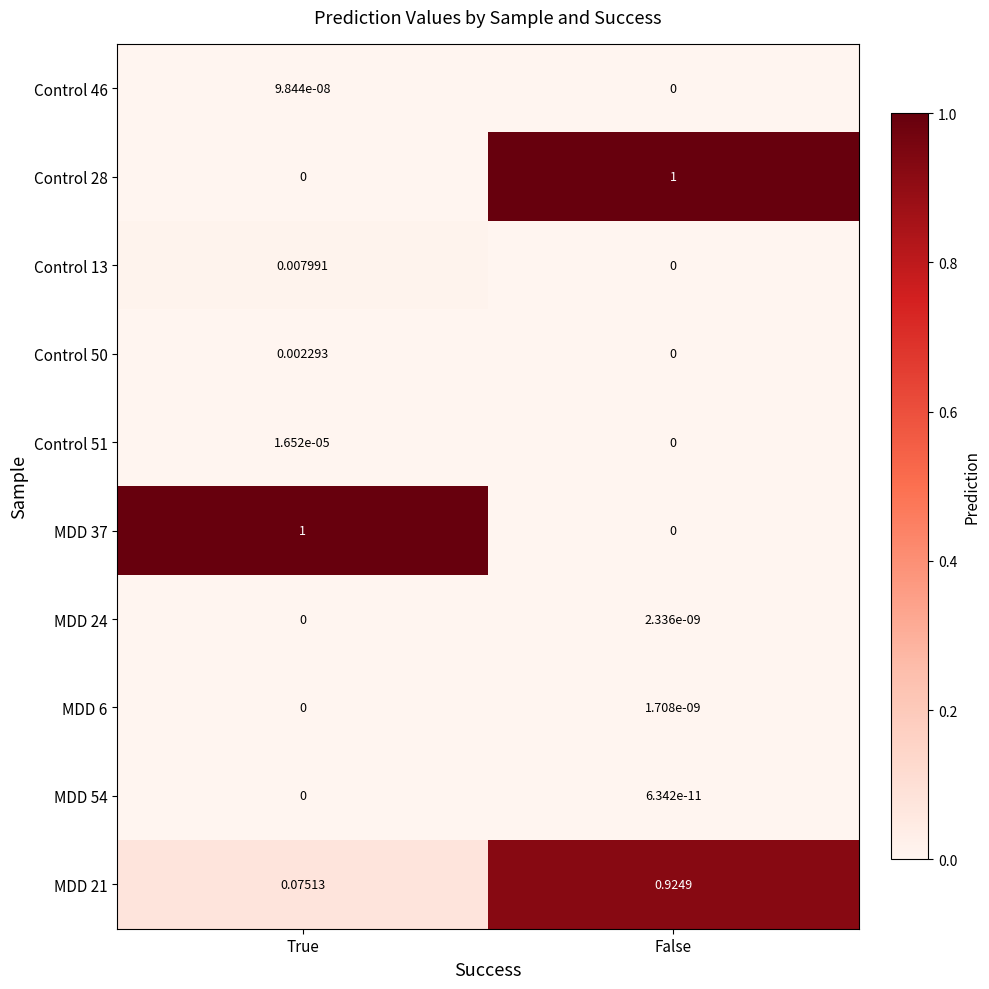

At which label does Control 28 reach its peak?

False